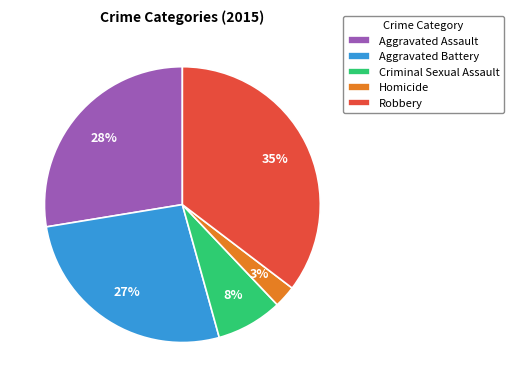

To the nearest percent, what portion does Aggravated Battery represent?

27%